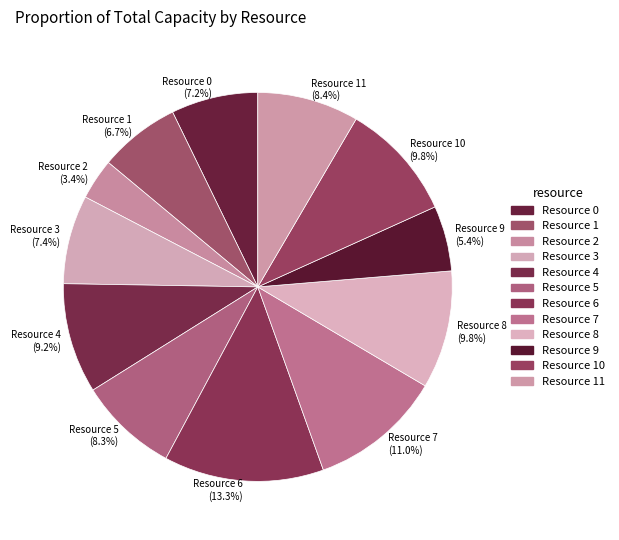

Does Resource 5 represent more than half of the total?

No